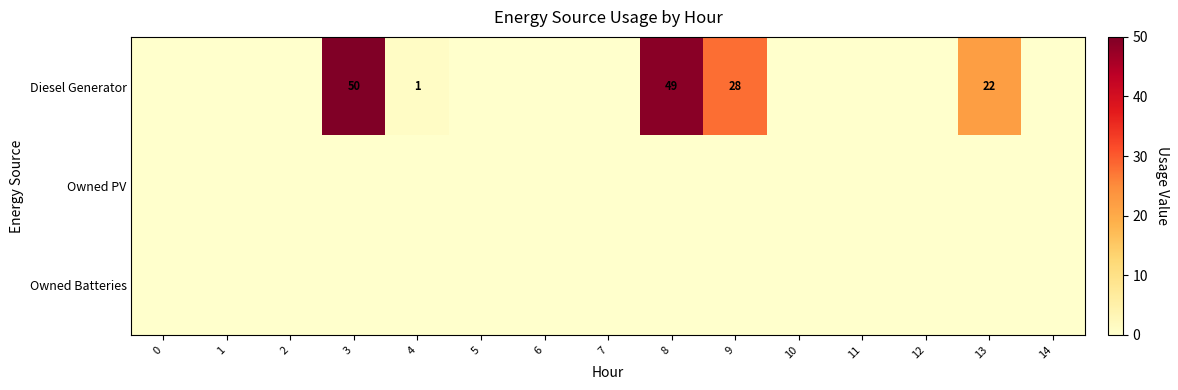

True or false: Diesel Generator has a value of 1 at 4.

True